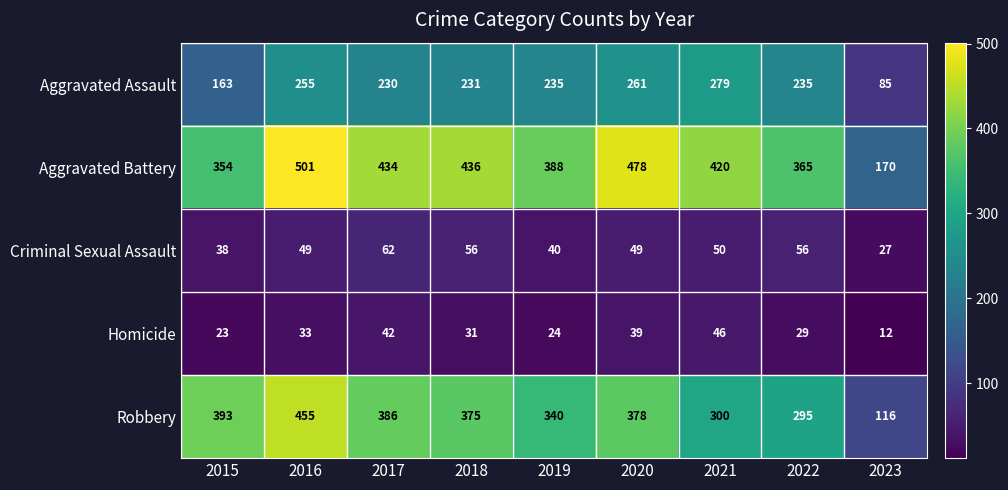

Which series has the largest total across all categories?

Aggravated Battery